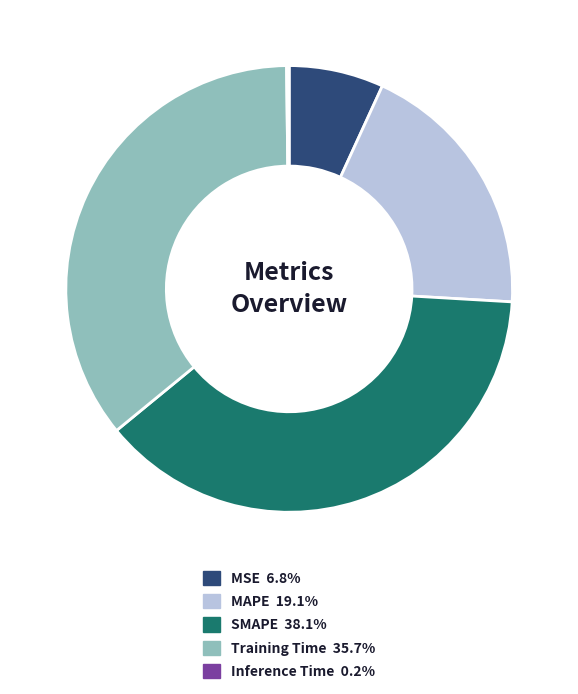

Which slice is the largest?

SMAPE